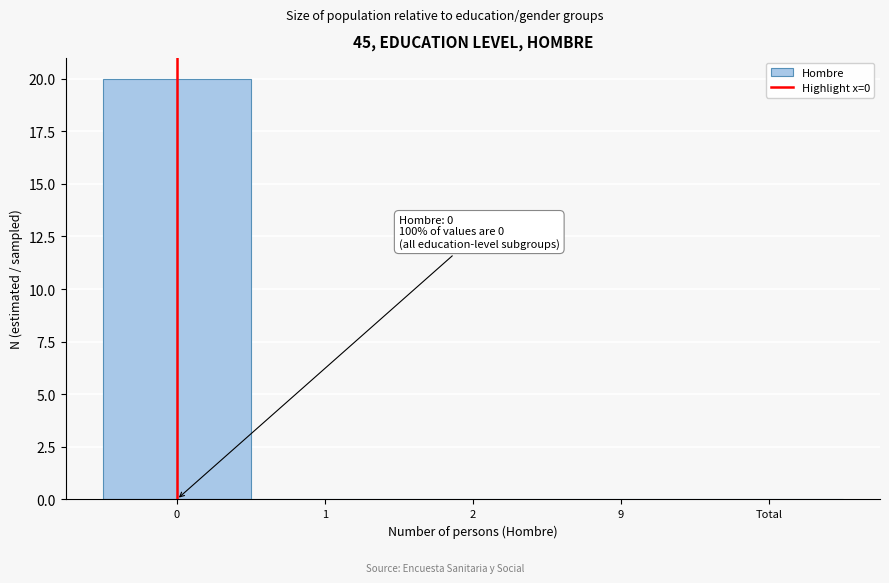

Reading left to right, list all the values displayed in this chart.

0=20	1=0	2=0	9=0	Total=0